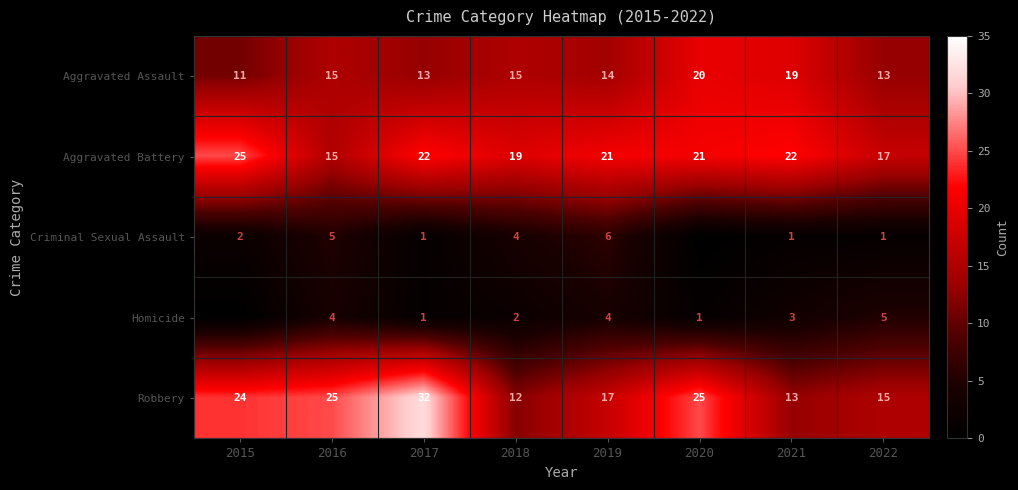

The value of Aggravated Battery at 2017 is 5. True or false?

False